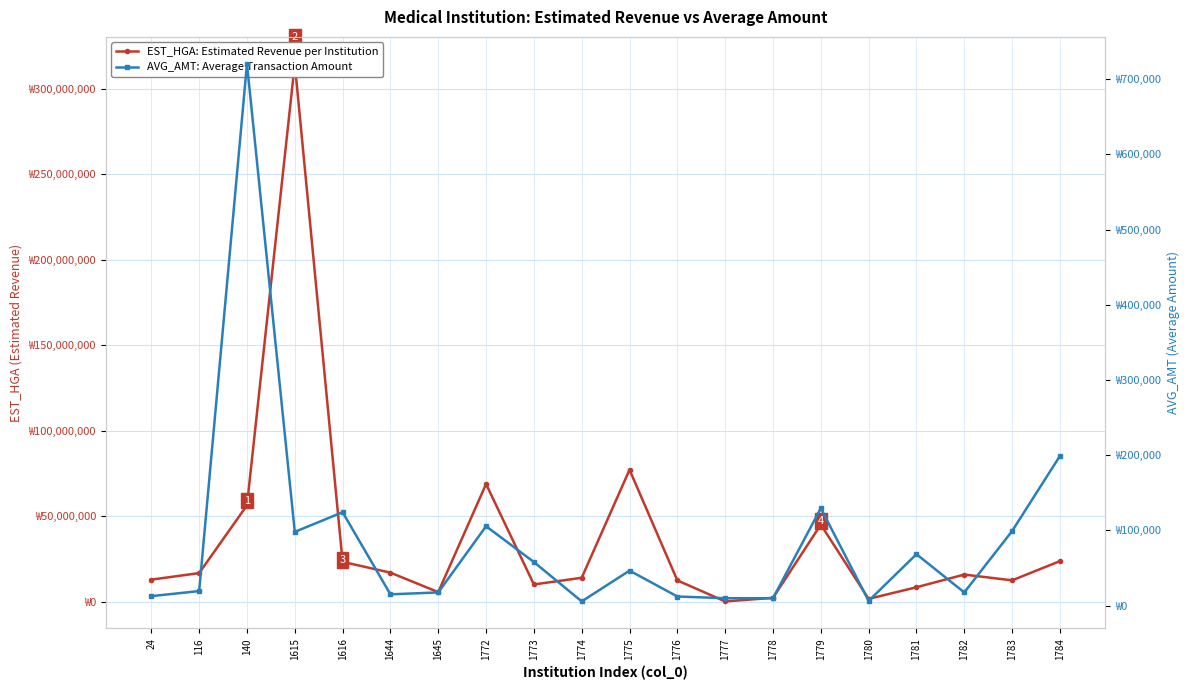

The AVG_AMT series shows 200080 at 1616. True or false?

False